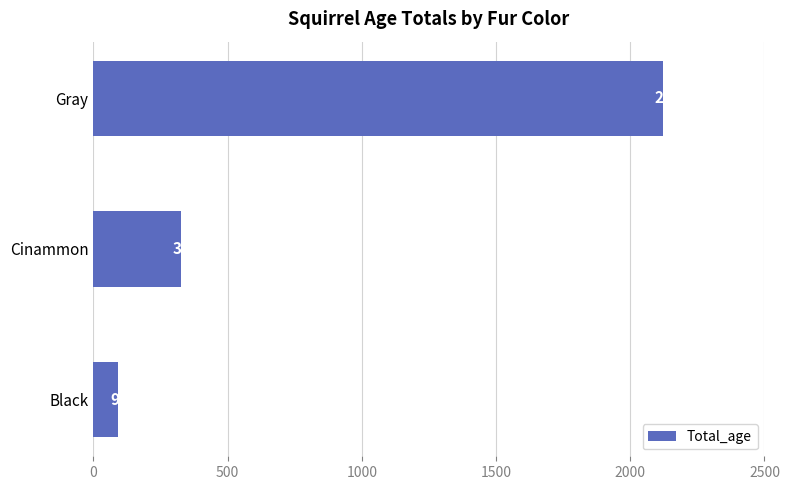

What is the sum of all values?

2539